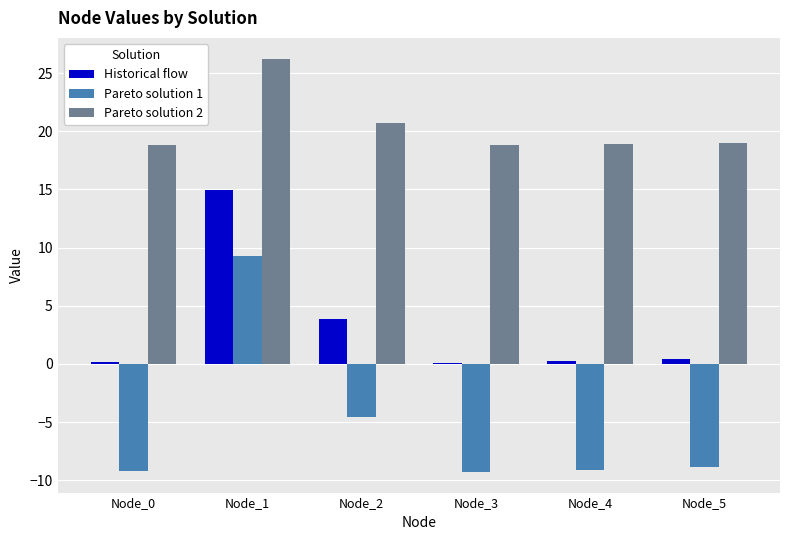

Is the value of Pareto solution 2 at Node_2 greater than the value of Historical flow at Node_2?

Yes